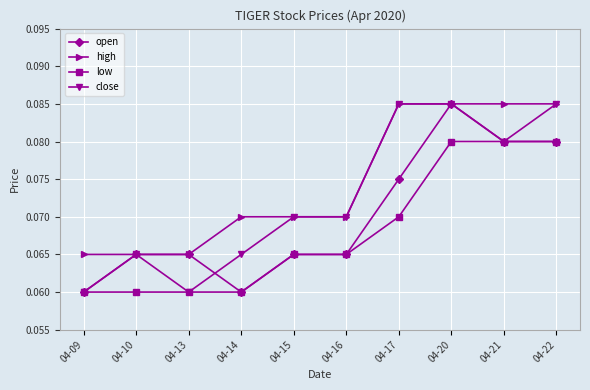

What are all the series names shown in the legend?

open, high, low, close